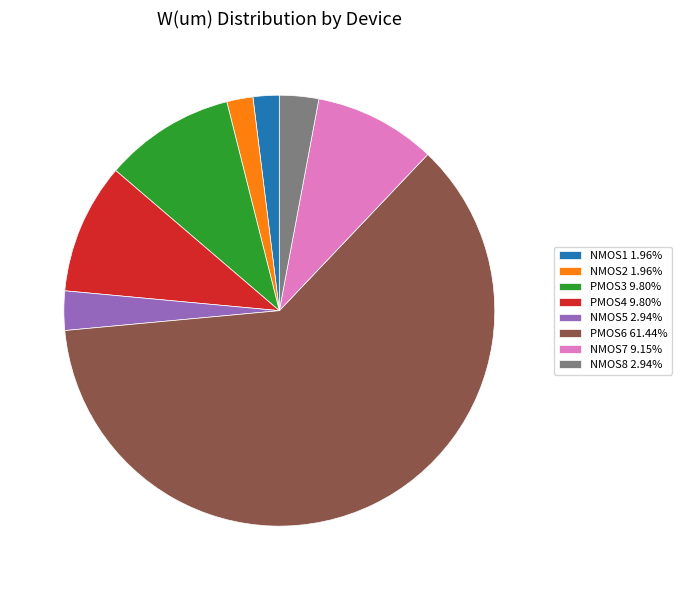

Is there any slice that represents more than half of the pie?

Yes